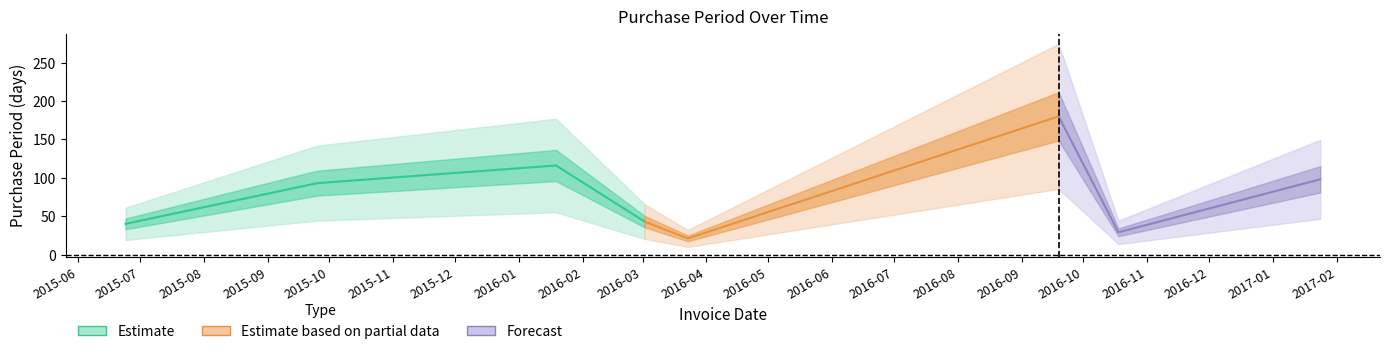

Is it true that the value at 2016-03-23 is 35?

False